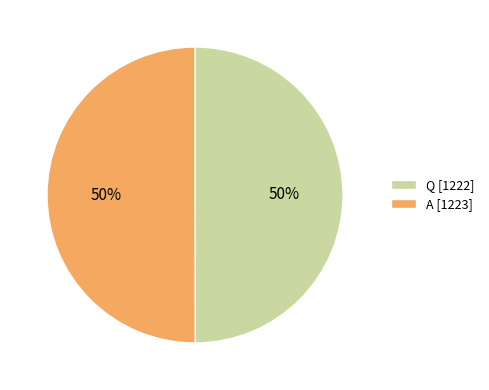

Is it true that A is 56% of the pie?

False